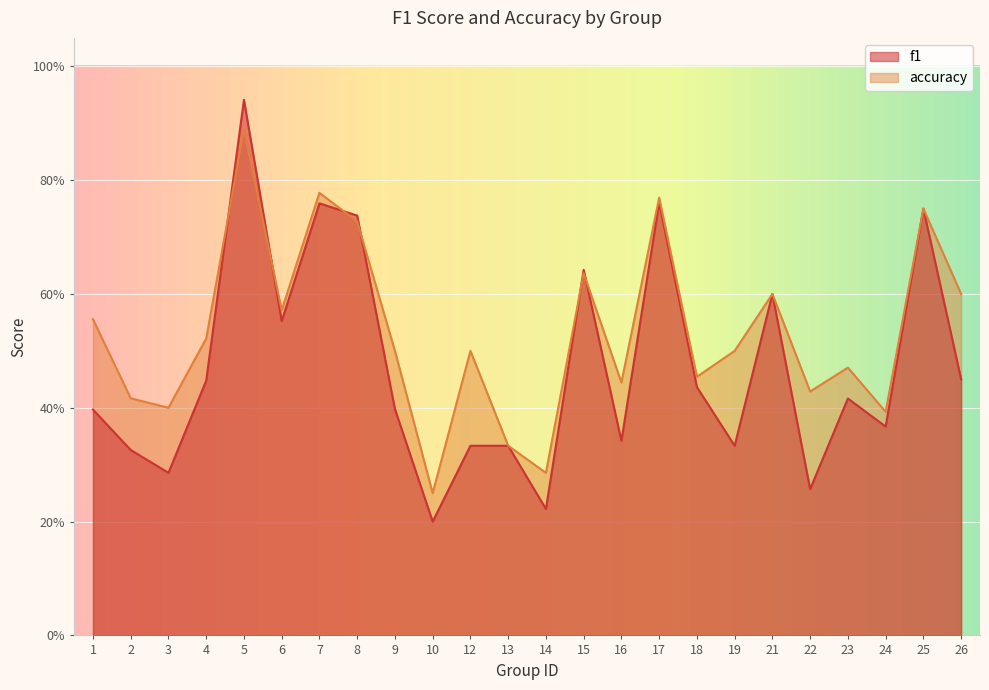

What is the difference between the accuracy values at 9 and 22?

0.1